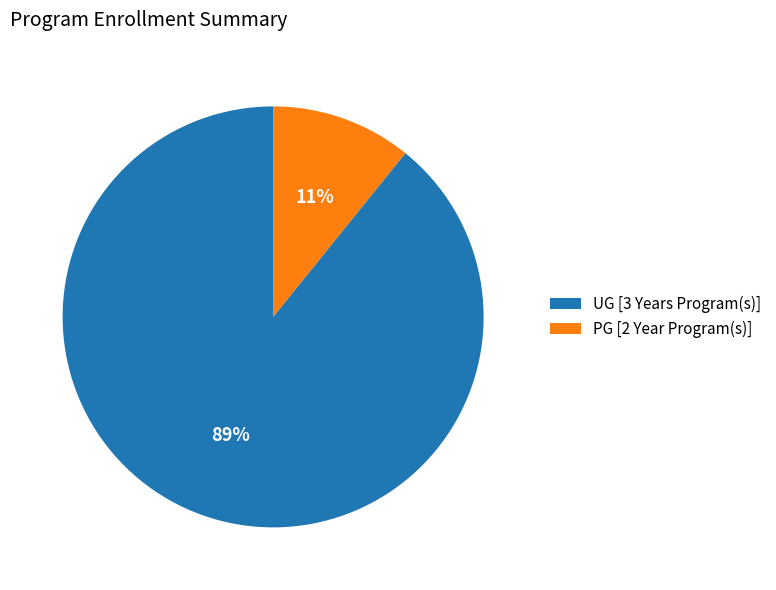

Combined, do PG [2 Year Program(s)] and UG [3 Years Program(s)] account for over 50%?

Yes